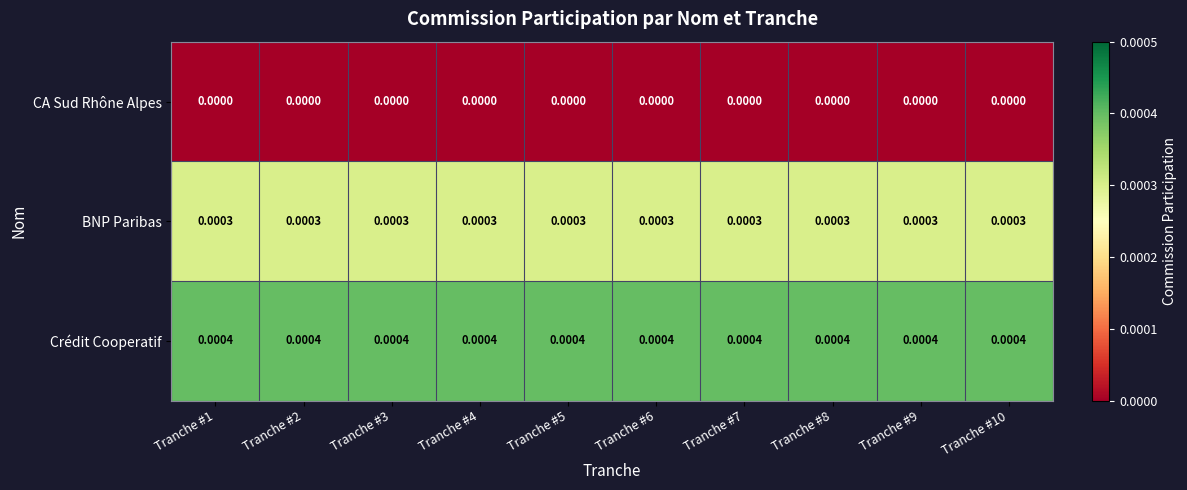

List the series in order of their overall mean, lowest first.

CA Sud Rhône Alpes, BNP Paribas, Crédit Cooperatif